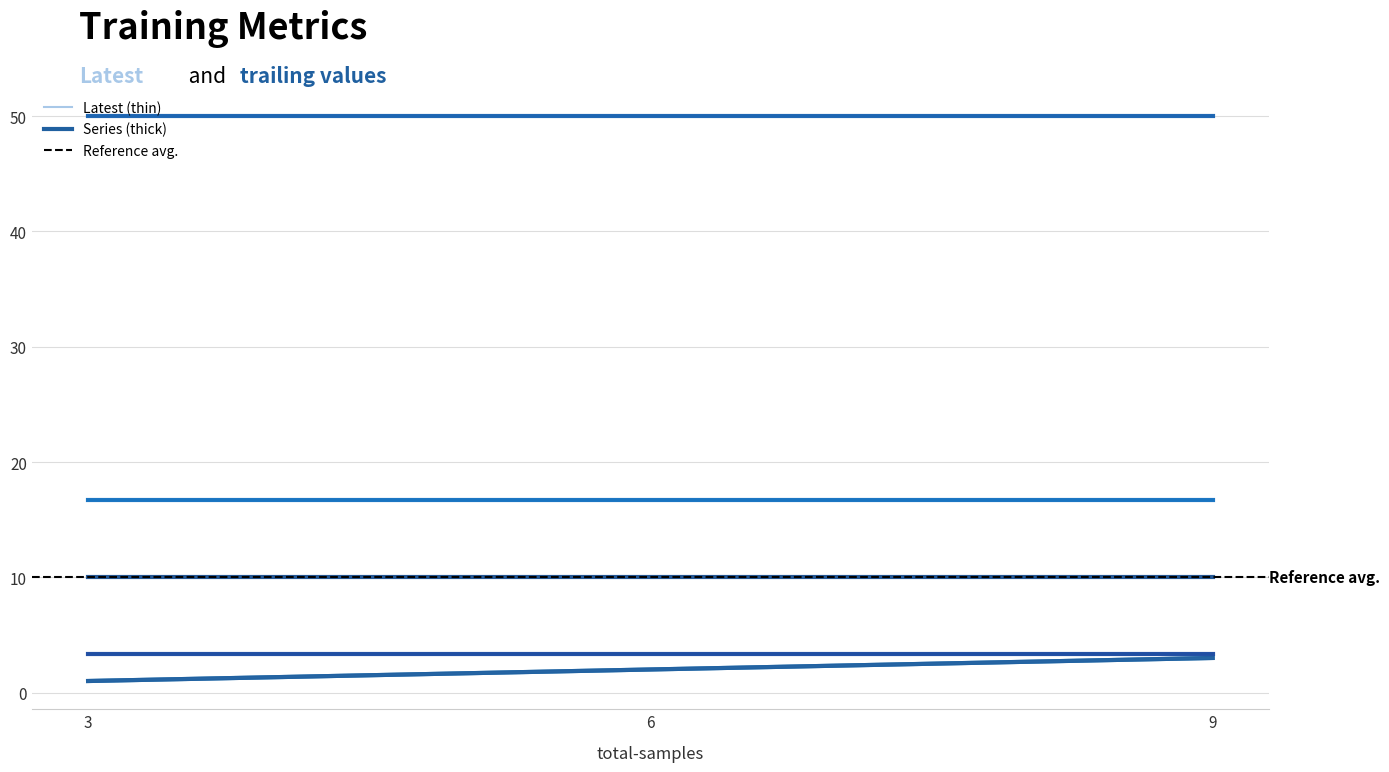

What is the value of the max-path-return_agent_1 point at the 3rd from the left?

10.0